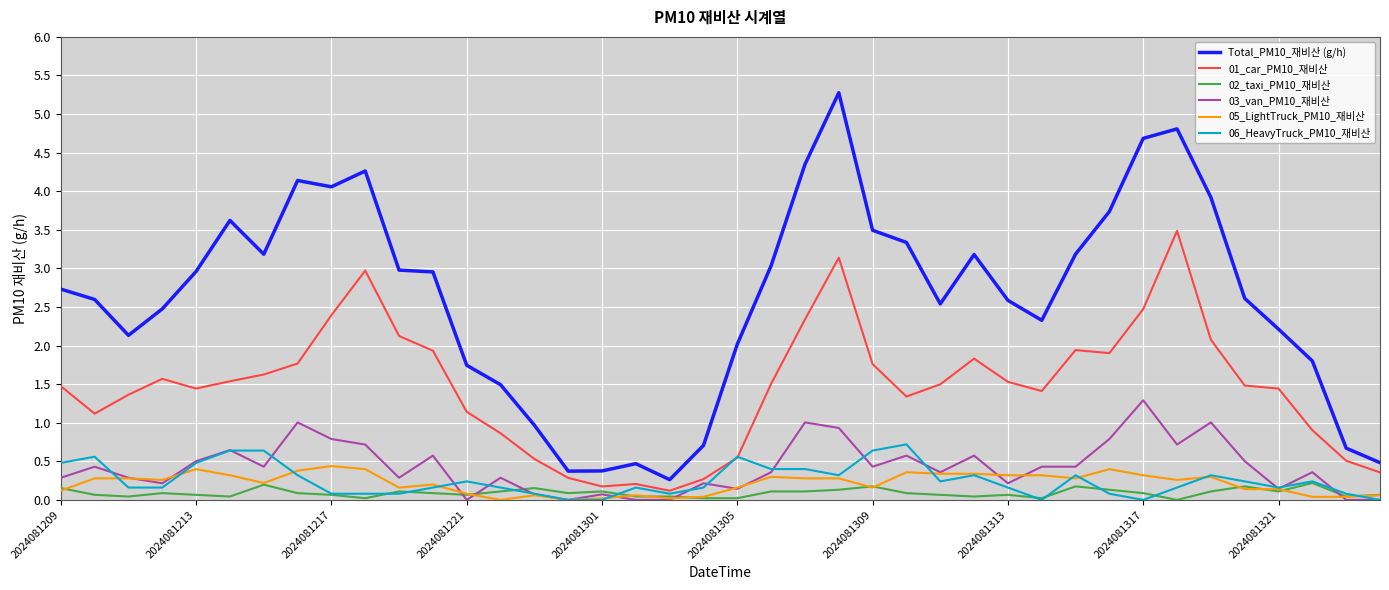

What are all the series names shown in the legend?

Total_PM10_재비산 (g/h), 01_car_PM10_재비산, 02_taxi_PM10_재비산, 03_van_PM10_재비산, 05_LightTruck_PM10_재비산, 06_HeavyTruck_PM10_재비산